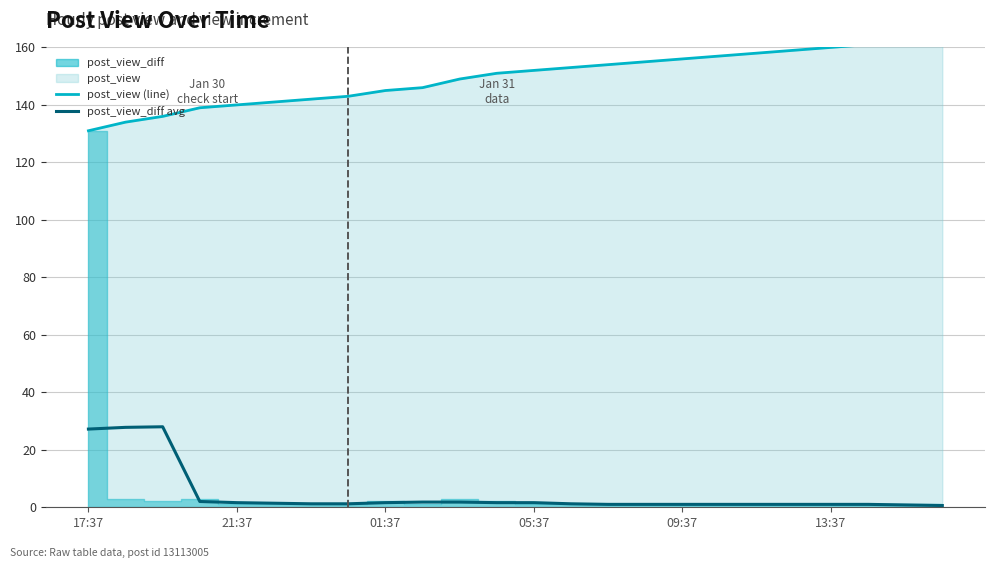

True or false: post_view (line) and post_view_diff avg cross at least once.

False